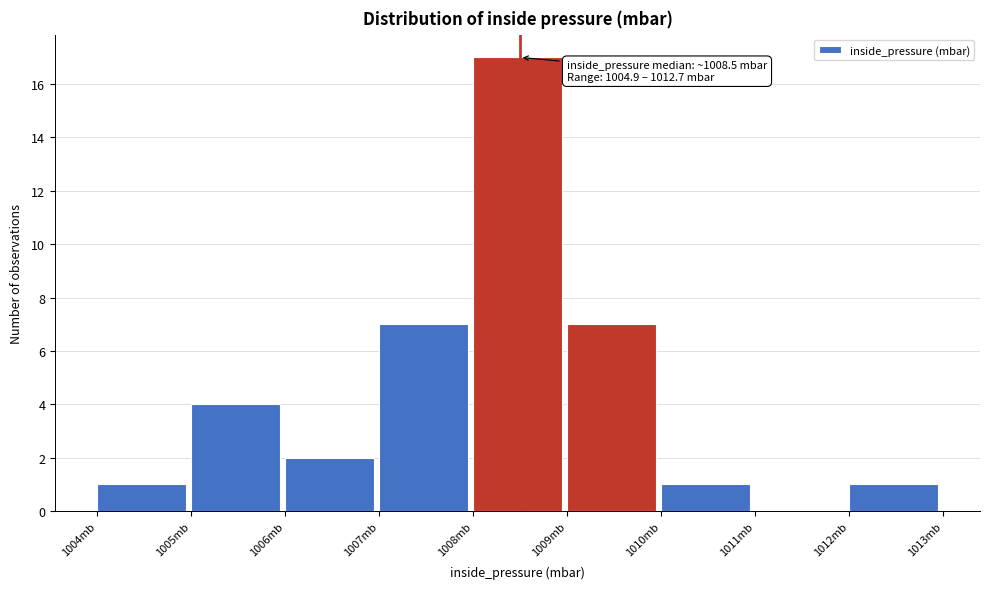

Over which range of the x-axis is the bar tallest?

1008 to 1009